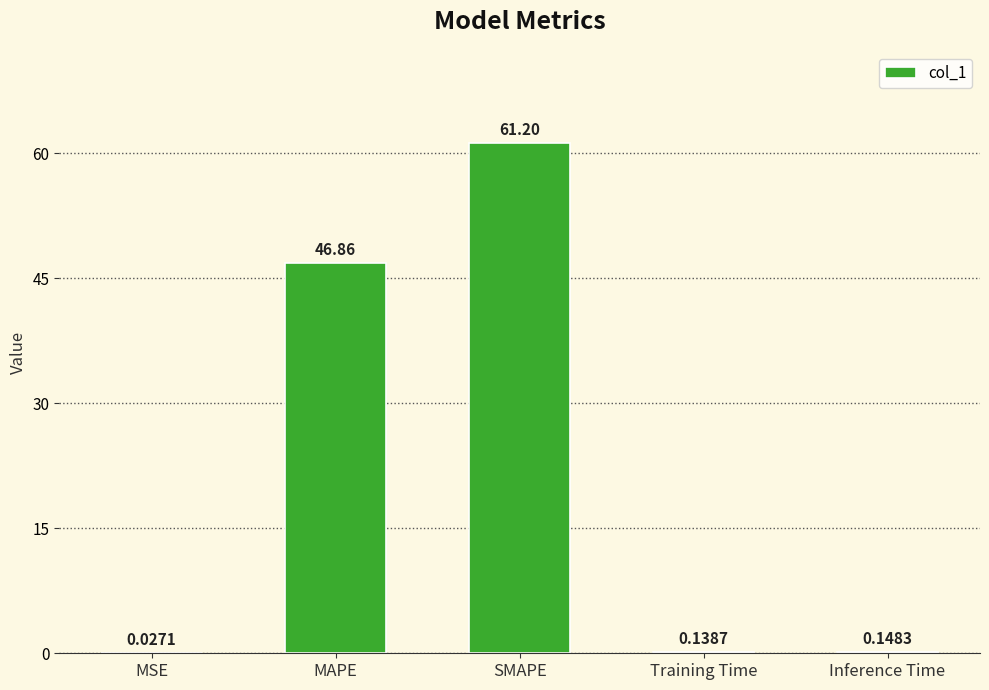

What is the change in value from MAPE to Training Time?

-46.7